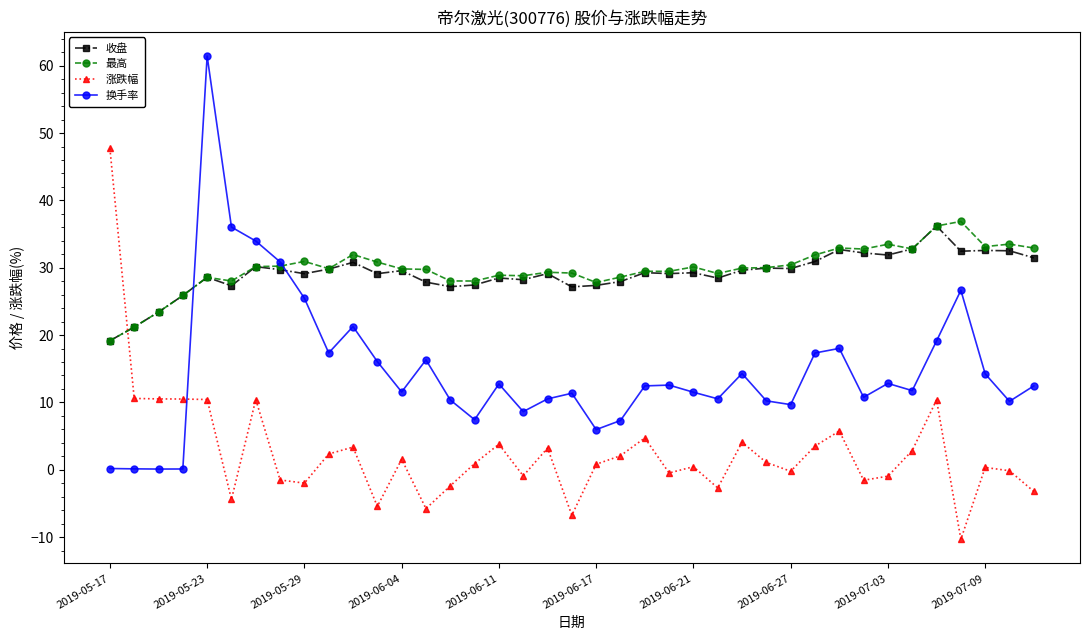

Which series has the widest spread of values?

换手率